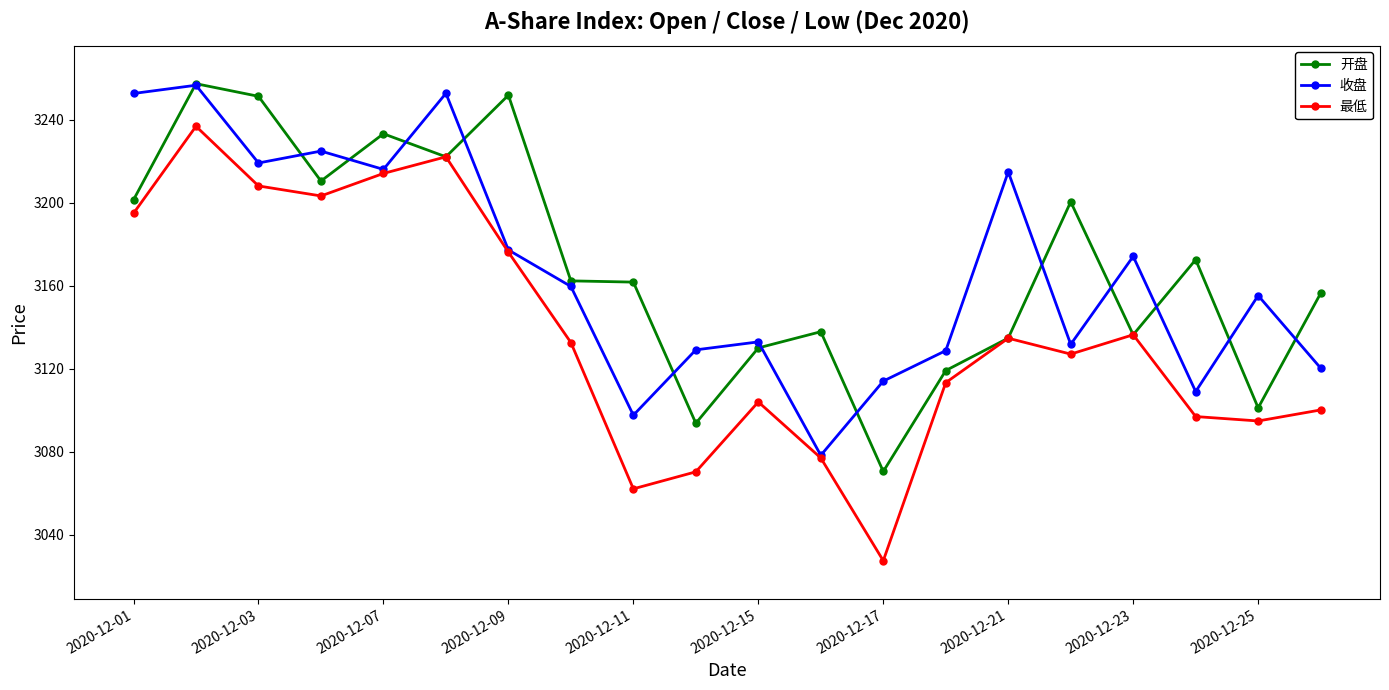

How many interior local valleys does the 最低 series have?

5